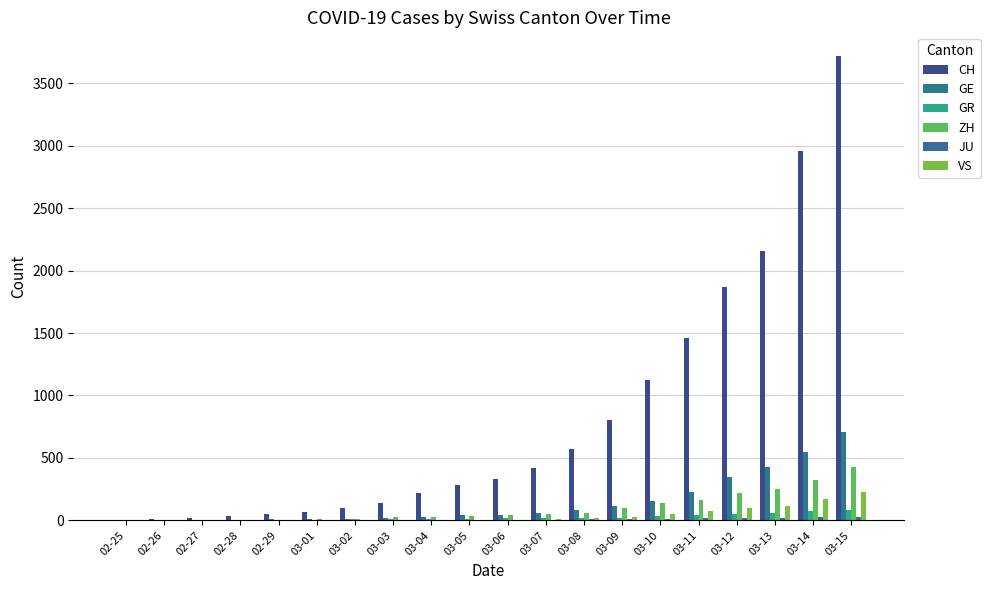

What is the average value of the CH series?

817